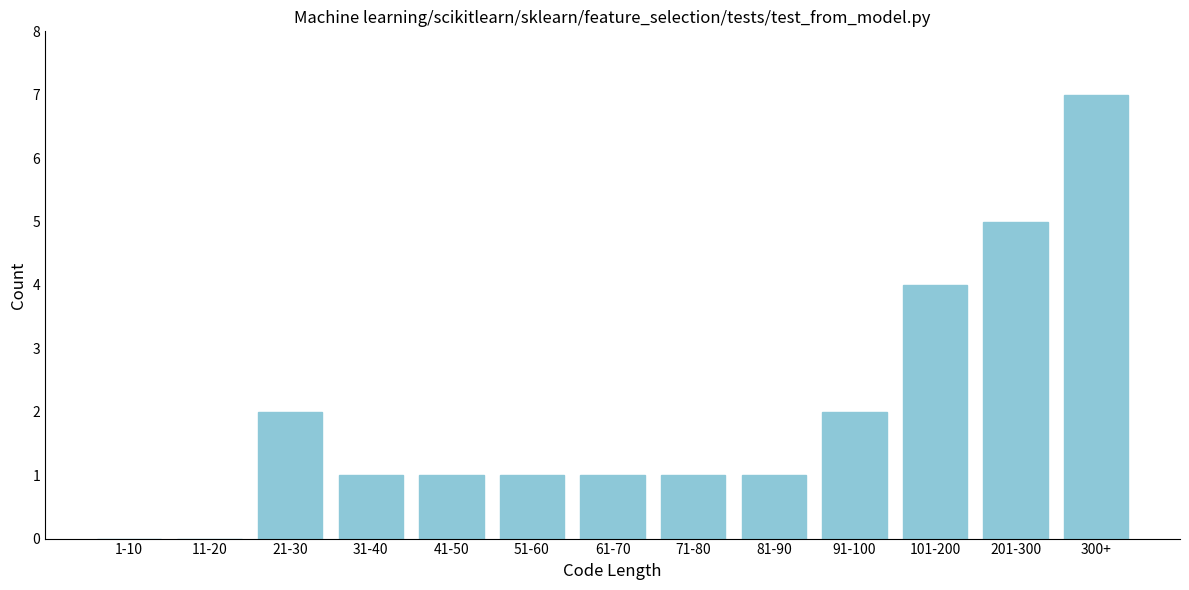

Reading right to left, what are all the values shown in this chart?

300+=7	201-300=5	101-200=4	91-100=2	81-90=1	71-80=1	61-70=1	51-60=1	41-50=1	31-40=1	21-30=2	11-20=0	1-10=0